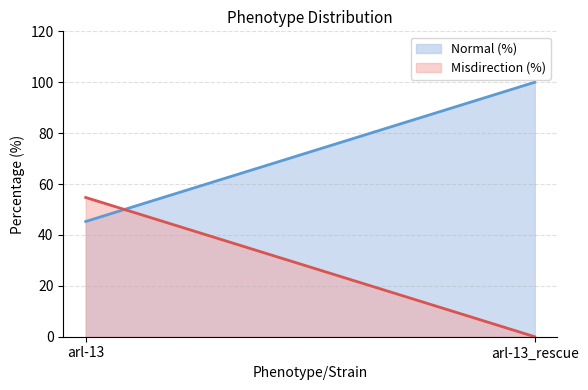

What is the sum of all Misdirection (%) values?

54.7